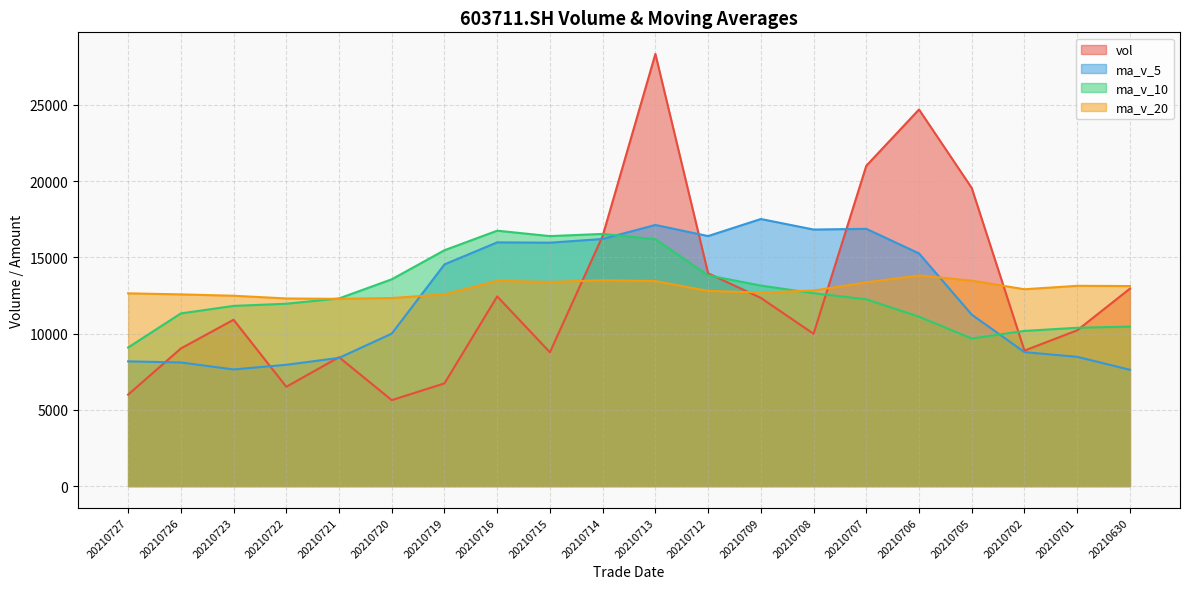

True or false: vol has a value of 3196.5 at 20210720.

False